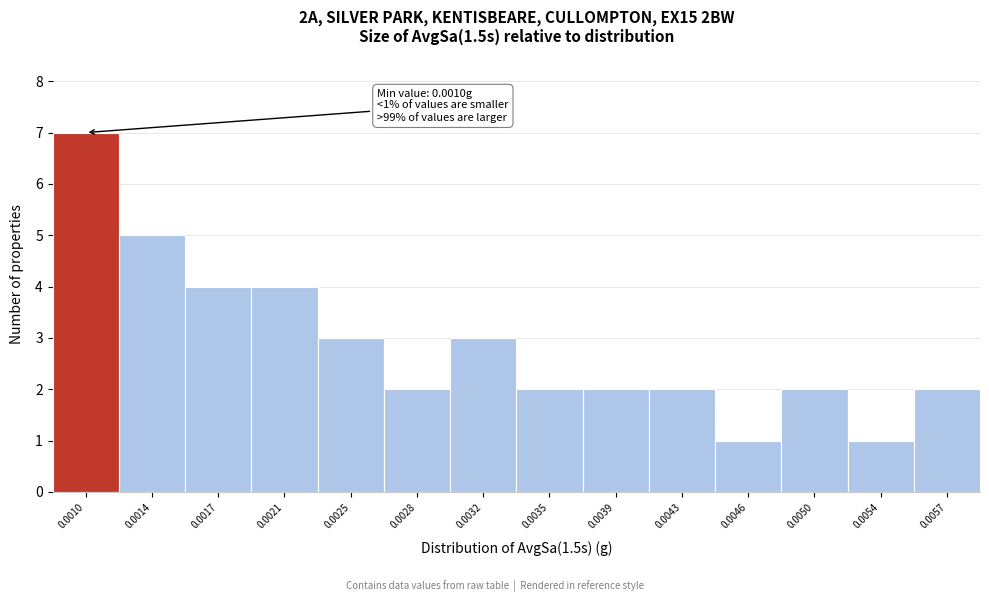

Reading right to left, list all the values displayed in this chart.

2	1	2	1	2	2	2	3	2	3	4	4	5	7